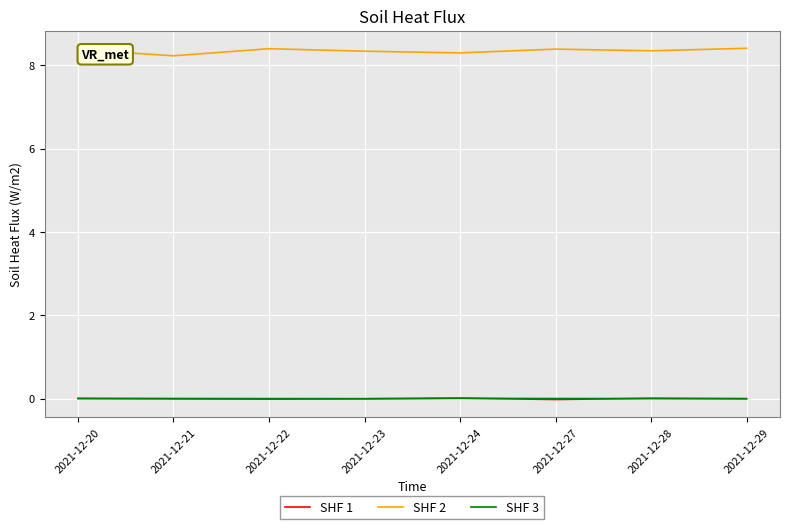

What is the maximum value for SHF 2?

8.4